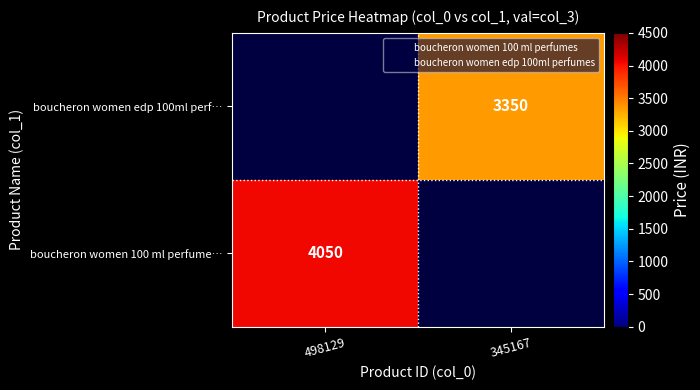

The value of boucheron women 100 ml perfume… at 498129 is 1087.6. True or false?

False